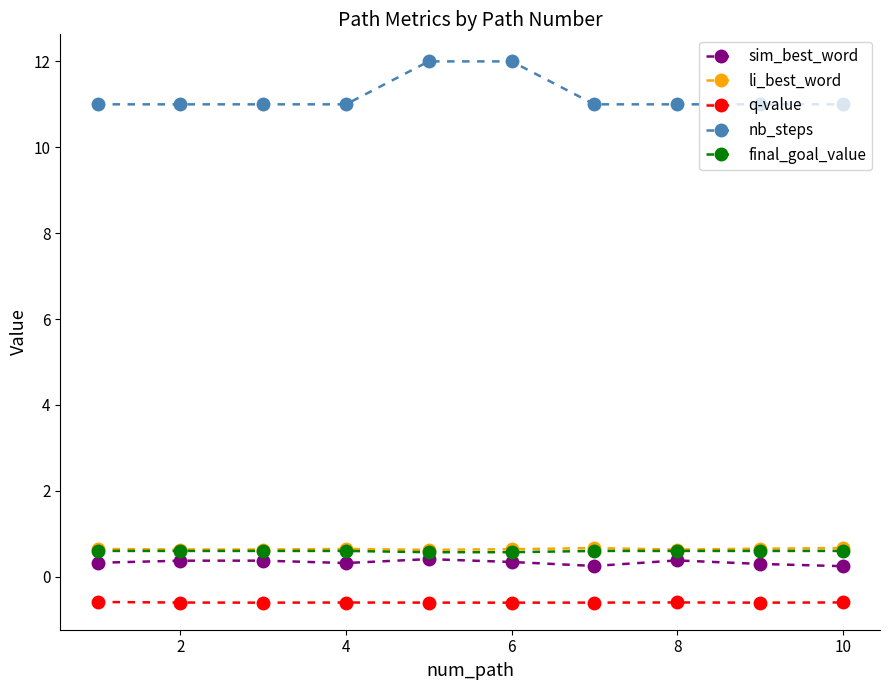

How many sim_best_word values are between 0 and 1?

10